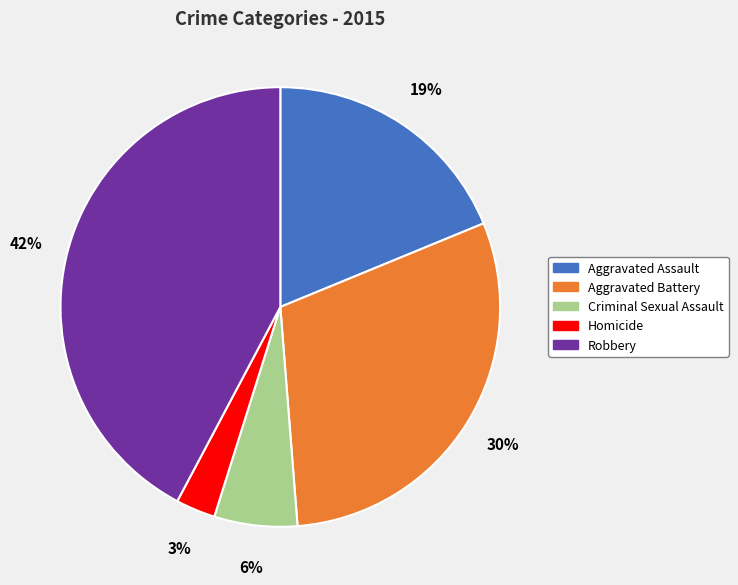

Combined, do Robbery and Aggravated Battery account for over 50%?

Yes